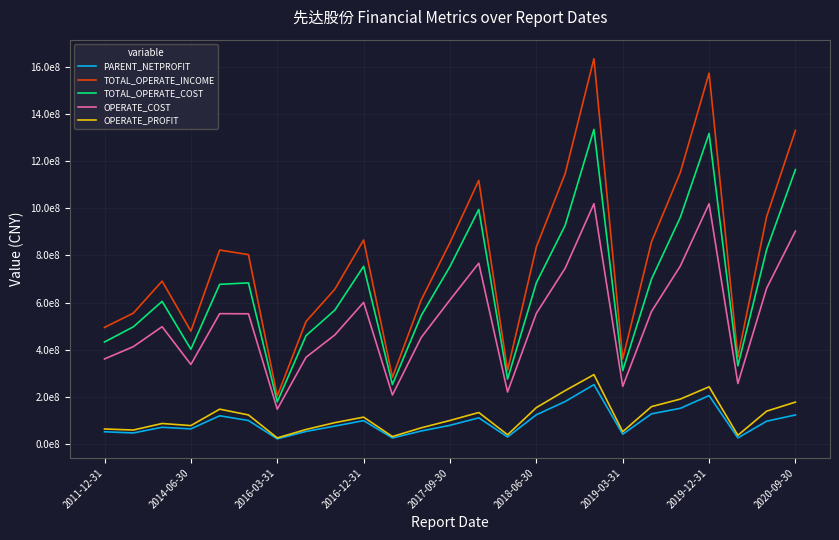

Which series has the largest total across all categories?

TOTAL_OPERATE_INCOME